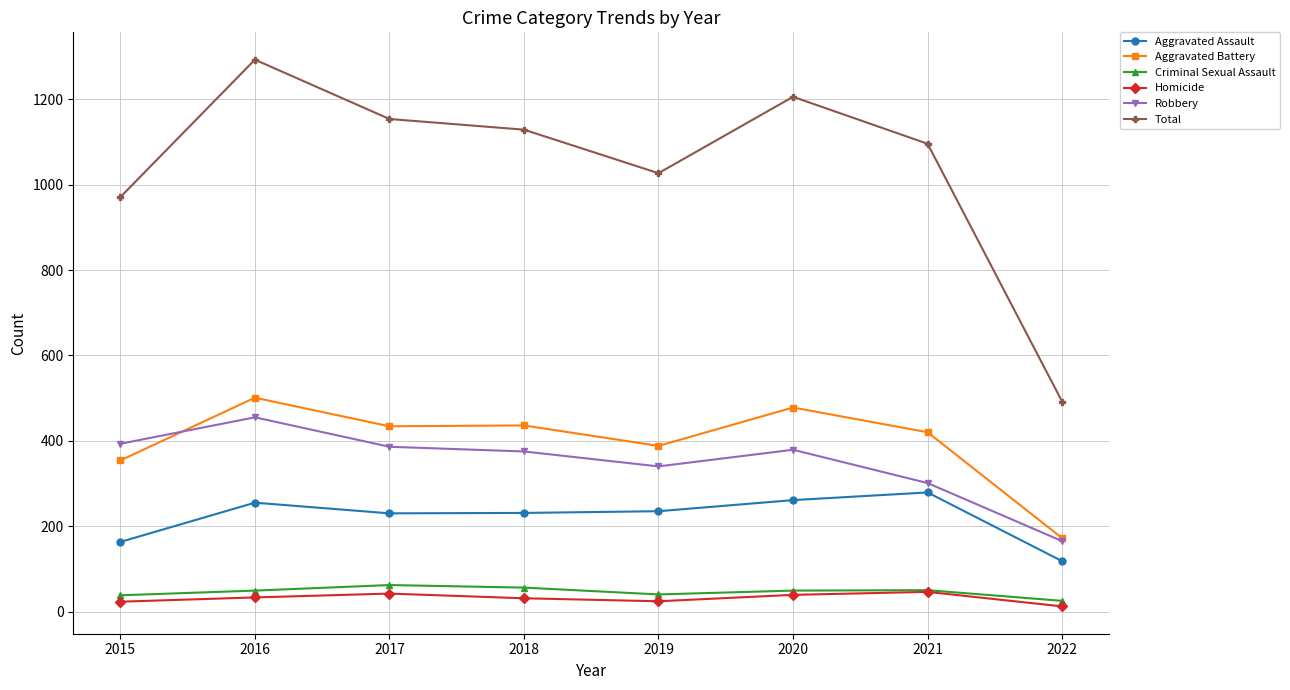

How many lines are shown in the chart?

6